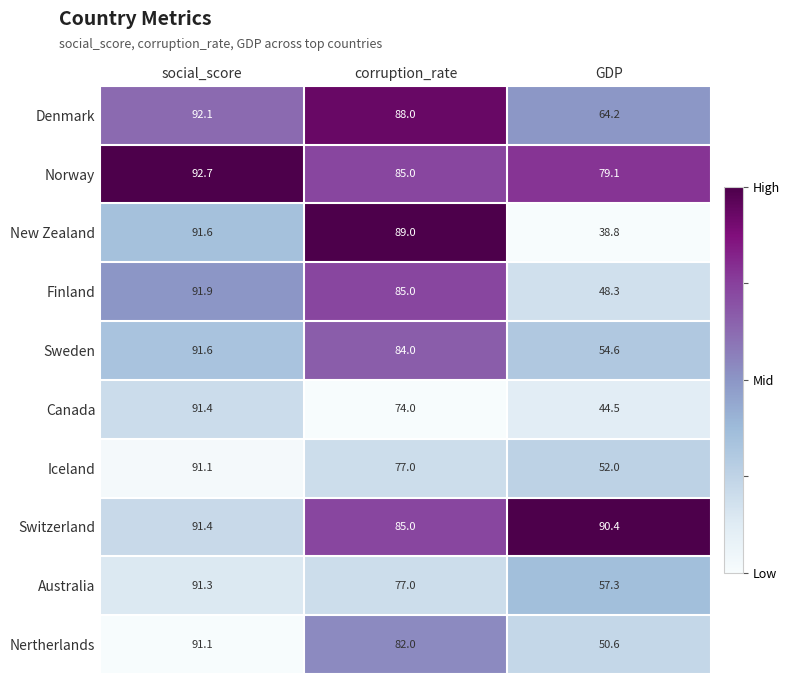

Which category has the highest value in the Sweden series?

social_score